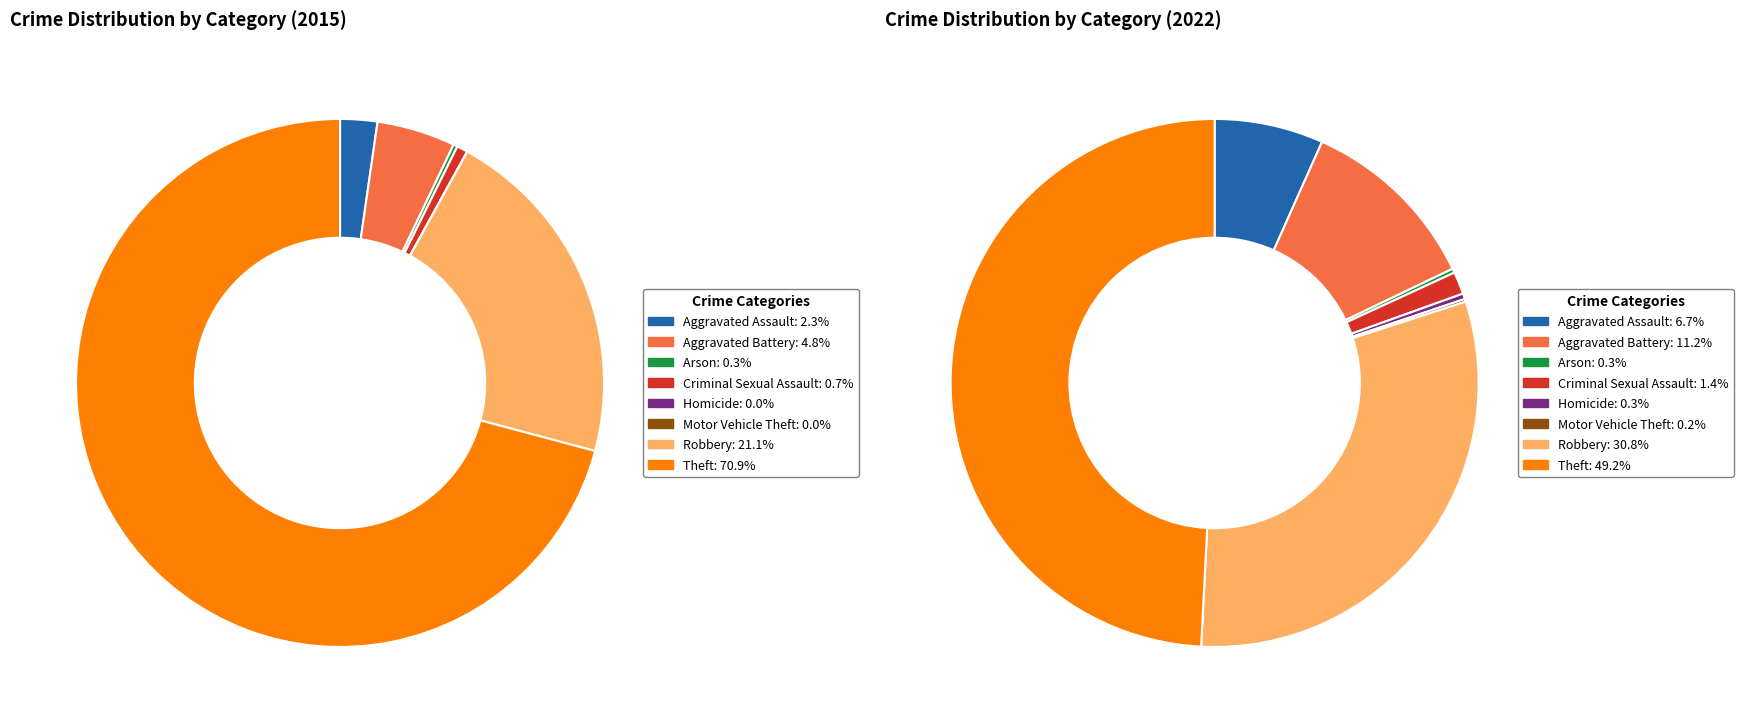

Which series has the largest range (max minus min)?

values_2015